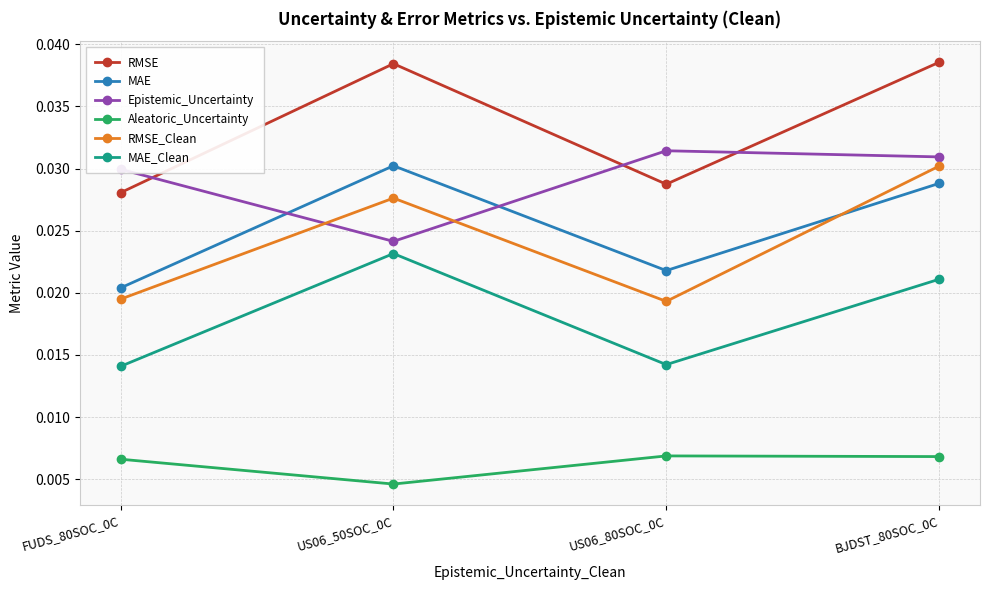

True or false: RMSE_Clean and RMSE cross at least once.

False